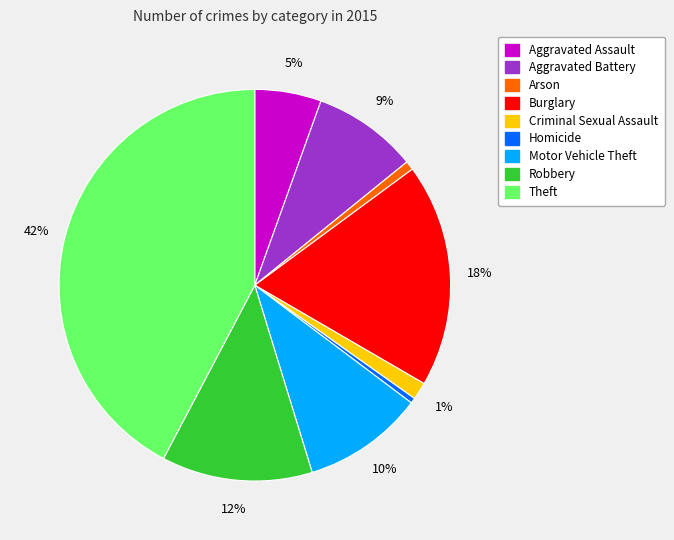

To the nearest percent, what is the average slice percentage?

11%